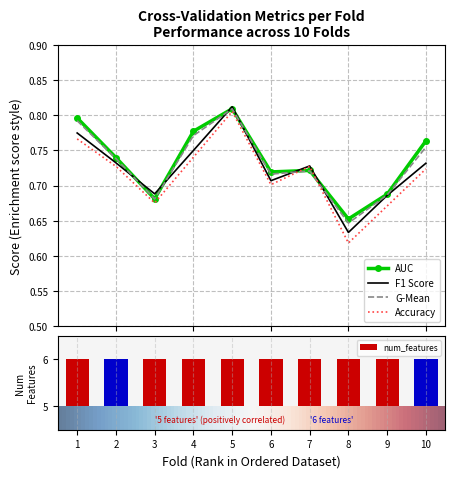

Rank the series by their maximum value, from lowest to highest.

accuracy, g_mean, auc, f1_score